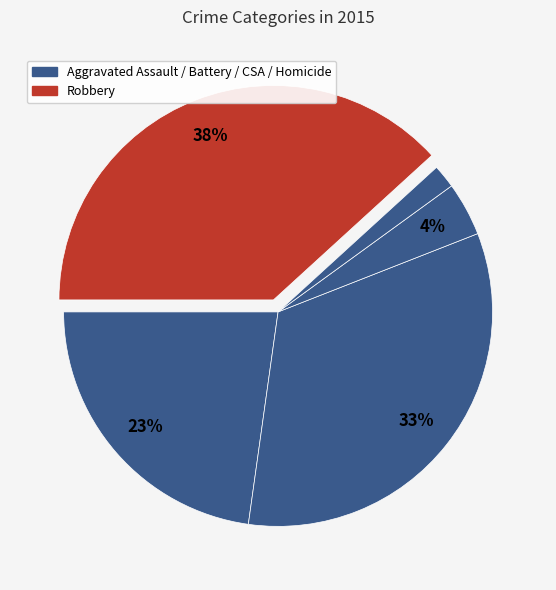

Count the number of slices in the pie.

5